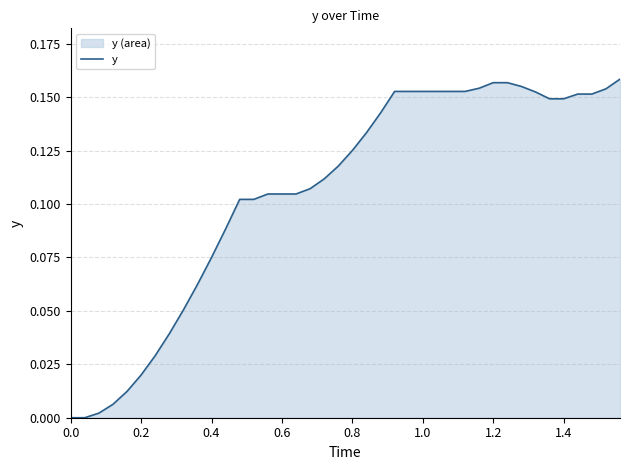

The chart shows a value of 0.2 at 21. True or false?

False